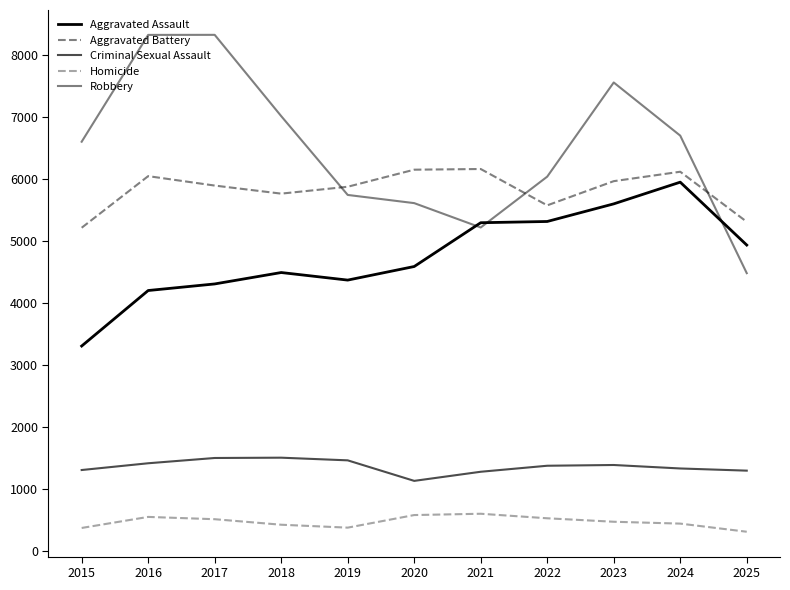

Reading right to left, what are all the values shown in this chart?

Aggravated Assault: 2025=4935	2024=5949	2023=5599	2022=5315	2021=5295	2020=4589	2019=4370	2018=4492	2017=4308	2016=4202	2015=3307
Aggravated Battery: 2025=5310	2024=6117	2023=5965	2022=5575	2021=6161	2020=6150	2019=5875	2018=5764	2017=5894	2016=6046	2015=5214
Criminal Sexual Assault: 2025=1298	2024=1333	2023=1389	2022=1377	2021=1280	2020=1133	2019=1464	2018=1507	2017=1502	2016=1417	2015=1308
Homicide: 2025=313	2024=444	2023=474	2022=530	2021=603	2020=582	2019=379	2018=426	2017=515	2016=552	2015=374
Robbery: 2025=4482	2024=6699	2023=7556	2022=6038	2021=5218	2020=5611	2019=5743	2018=7014	2017=8324	2016=8323	2015=6601